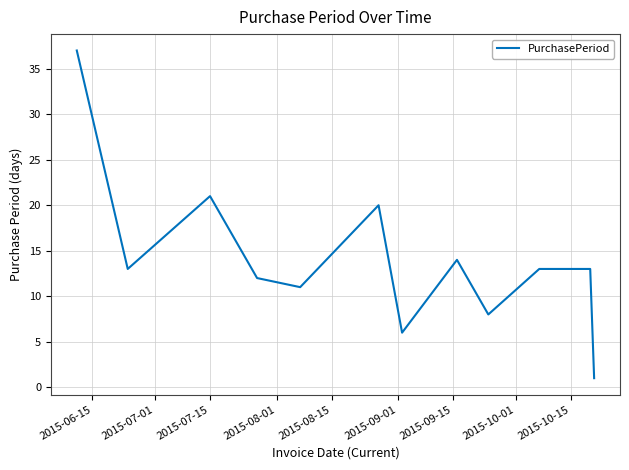

Reading right to left, extract all data points from this chart.

1	13	13	8	14	6	20	11	12	21	13	37